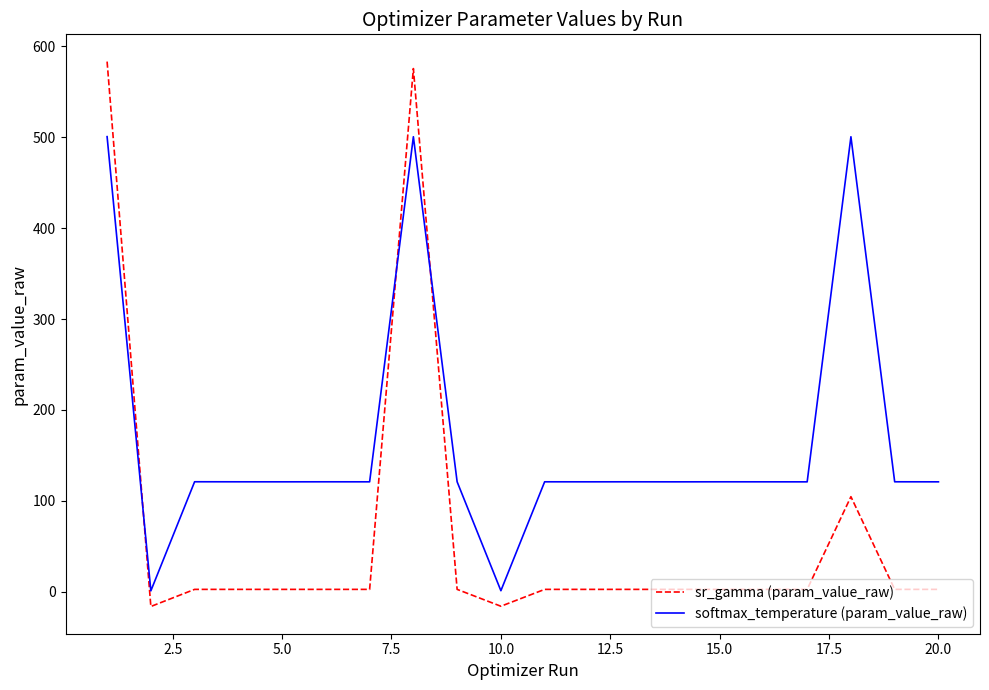

Which series has the widest spread of values?

sr_gamma (param_value_raw)